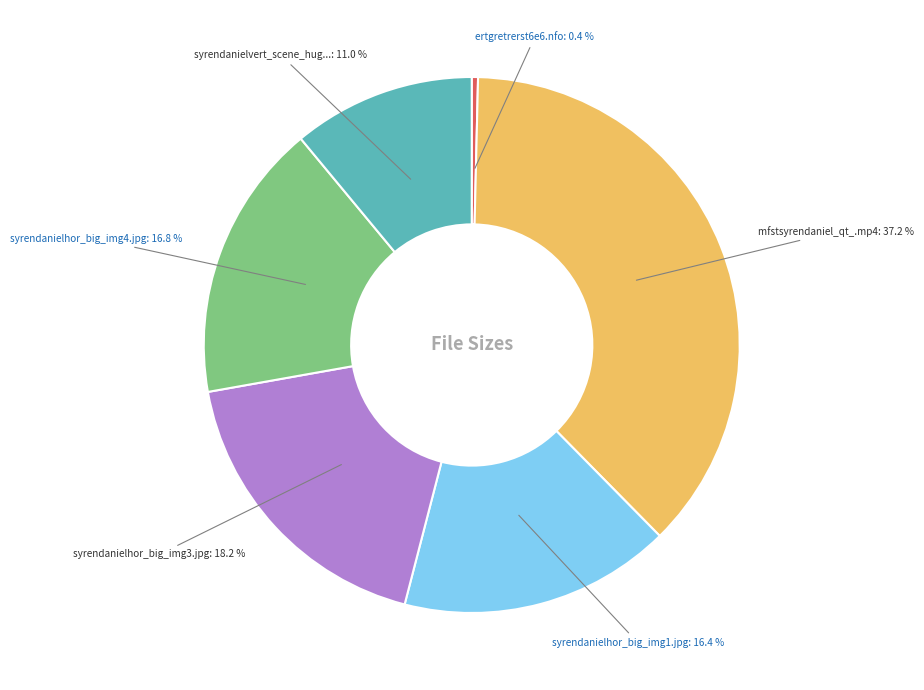

Is there a majority slice in this chart?

No